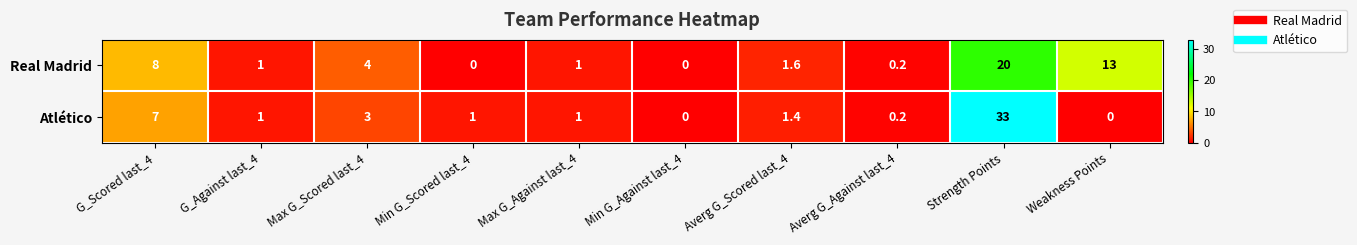

What is the approximate value of Atlético at Max G_Scored last_4?

3.0